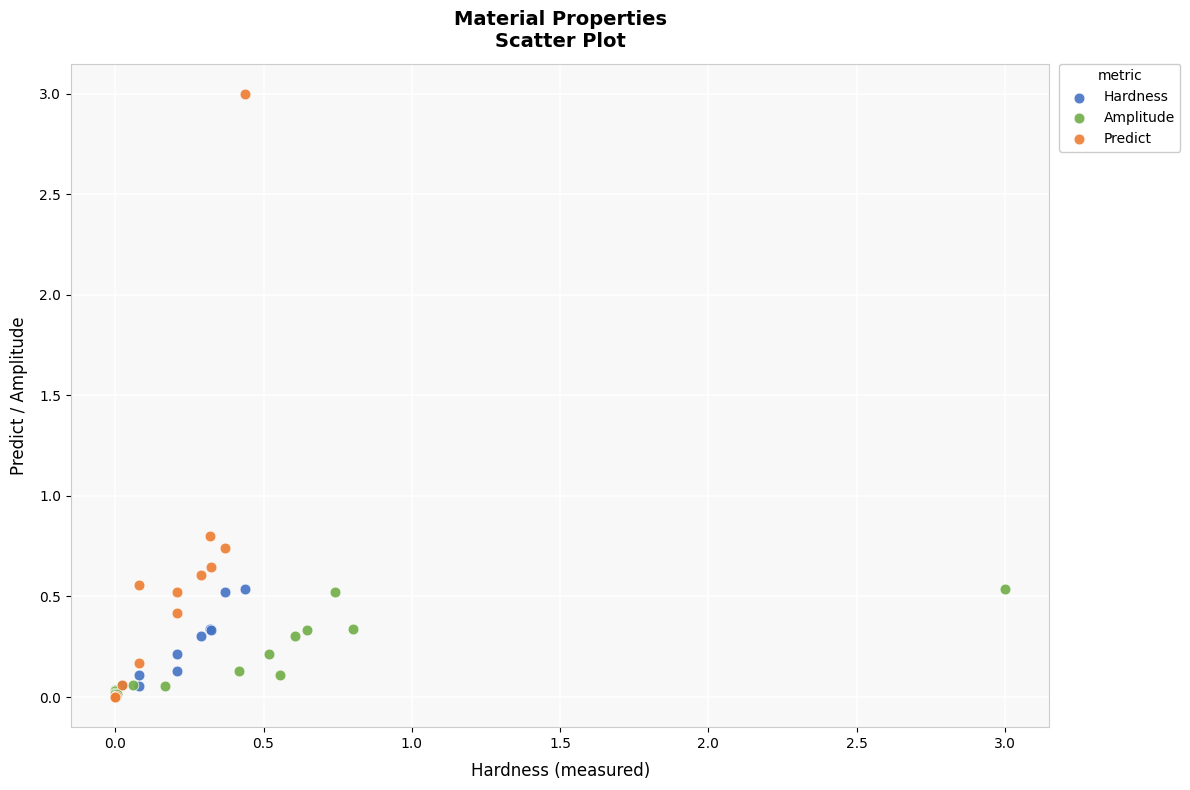

Which series has the largest Y range (max minus min)?

Predict